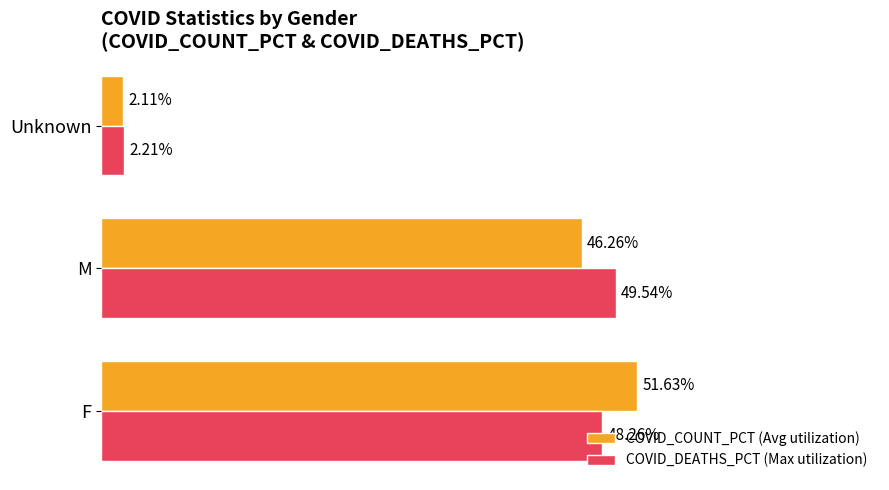

At which category is the sum across all series the highest?

F